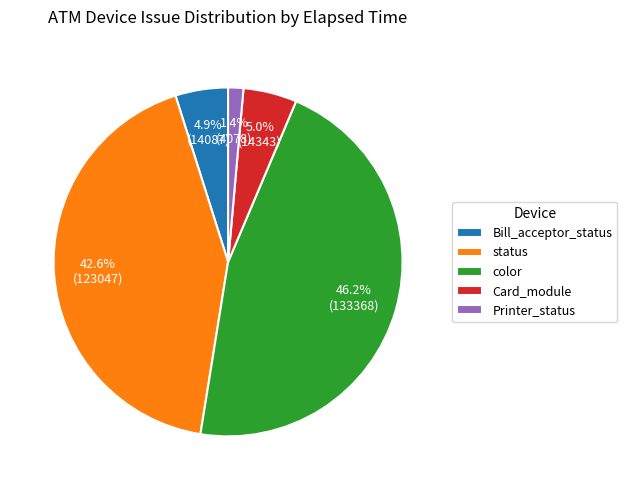

Count the number of slices in the pie.

5